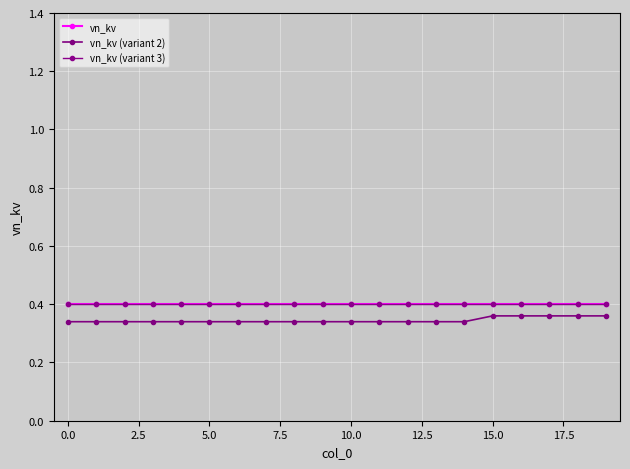

At which category is the sum across all series the highest?

15